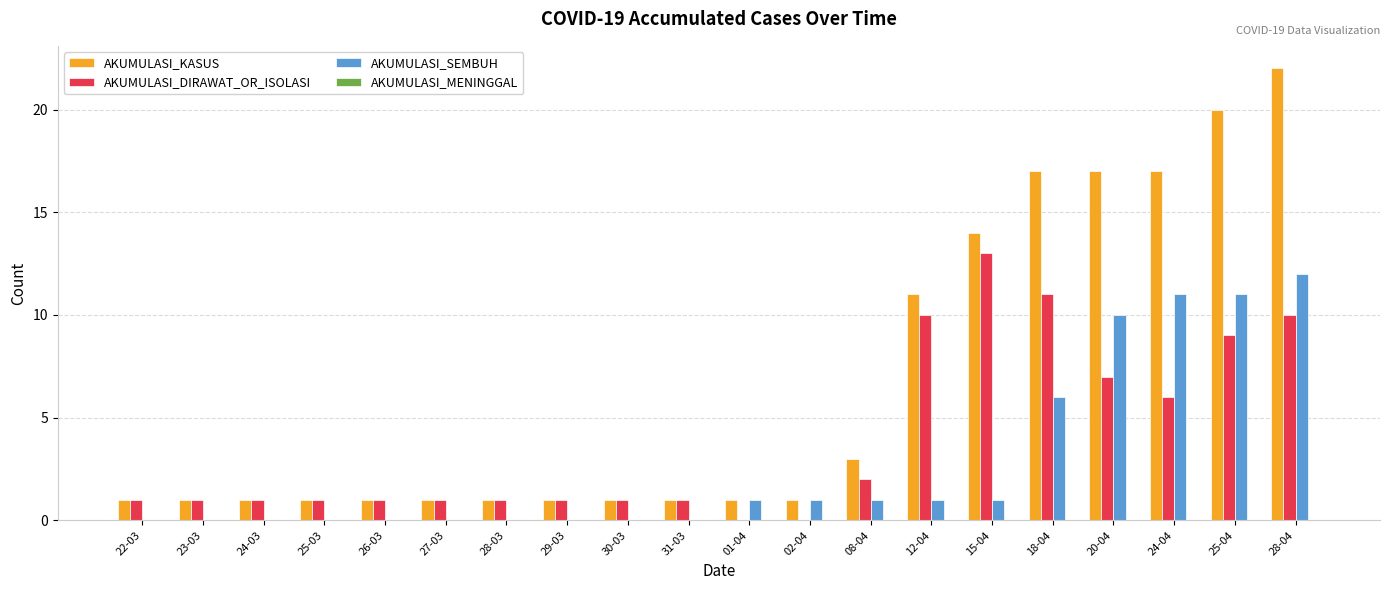

Which series has the largest total across all categories?

AKUMULASI_KASUS